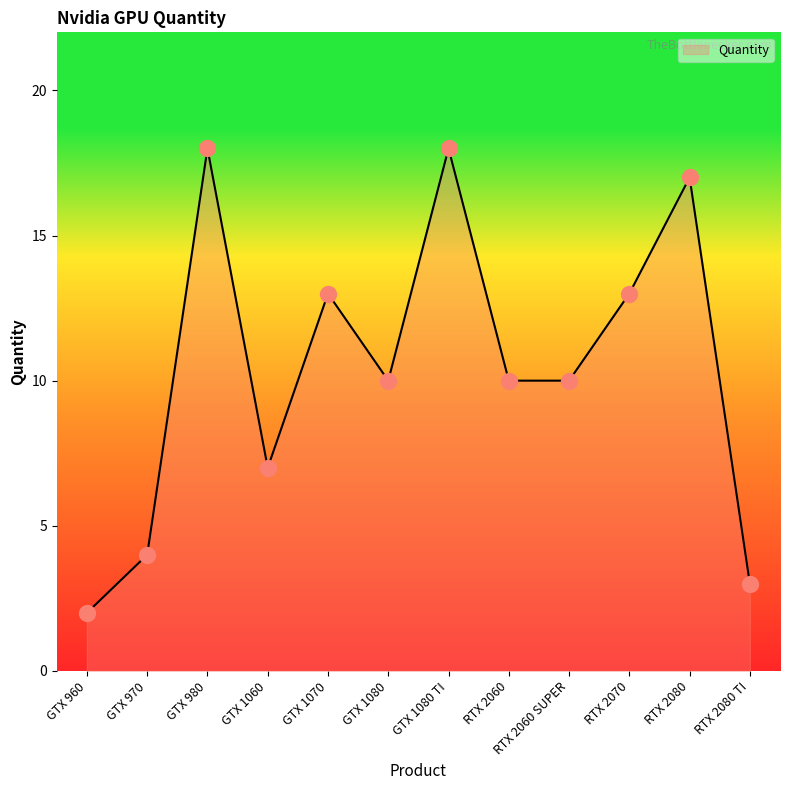

What is the change in value from GTX 1060 to RTX 2070?

+6